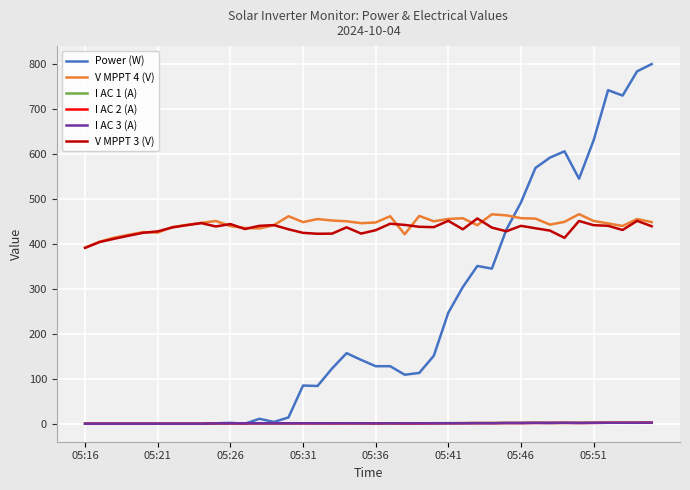

Which series has the widest spread of values?

Power (W)